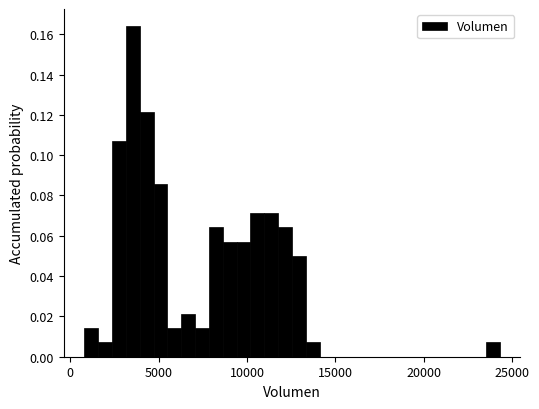

Around what value on the x-axis is the tallest bar? Give the approximate position of its centre, as read against the axis.

3500